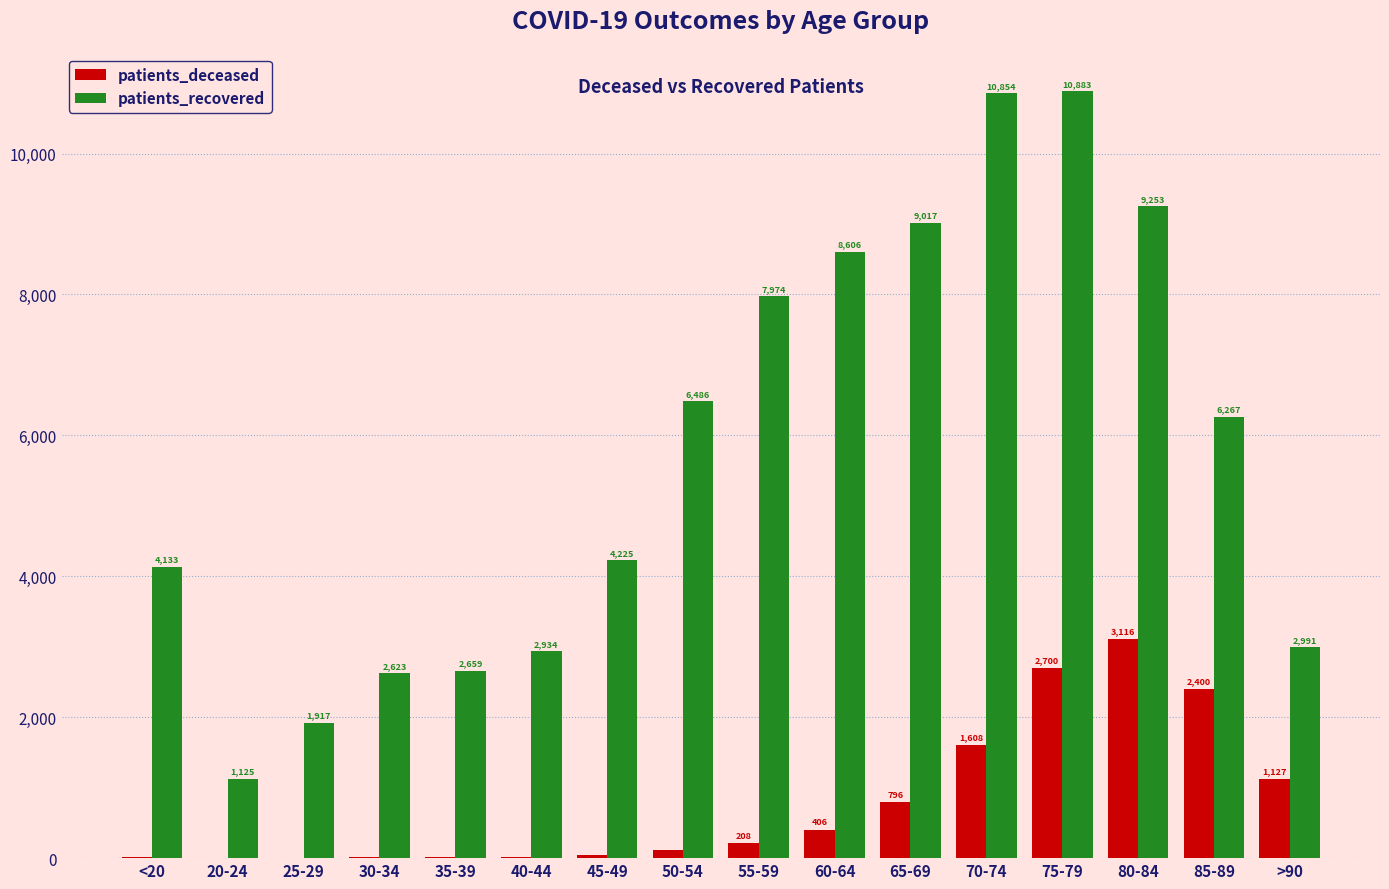

What is the total value across all series at 75-79?

13583